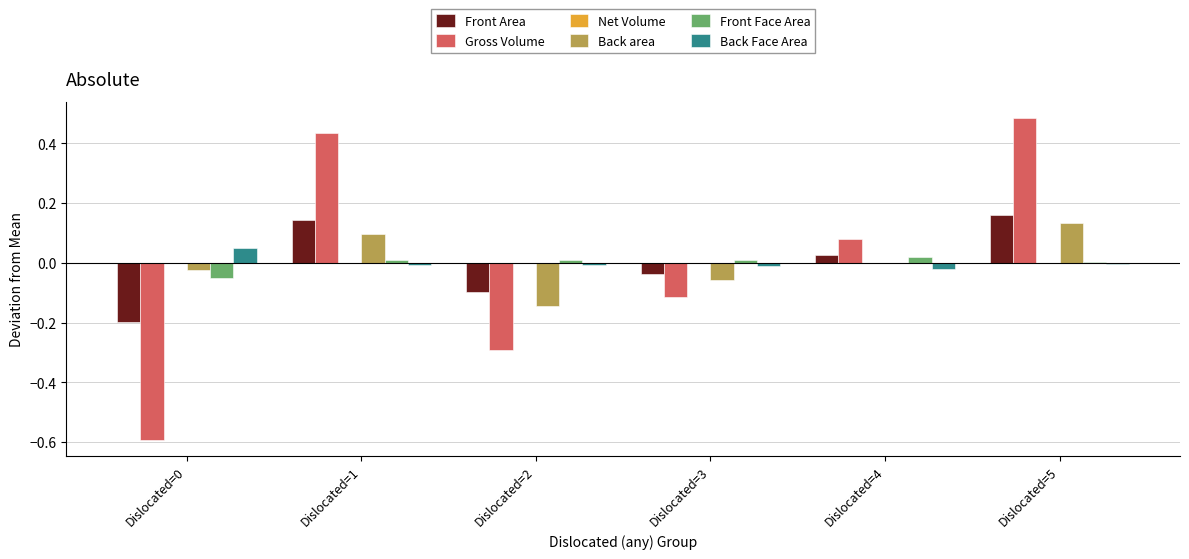

How many positive values does the Front Area series have?

3